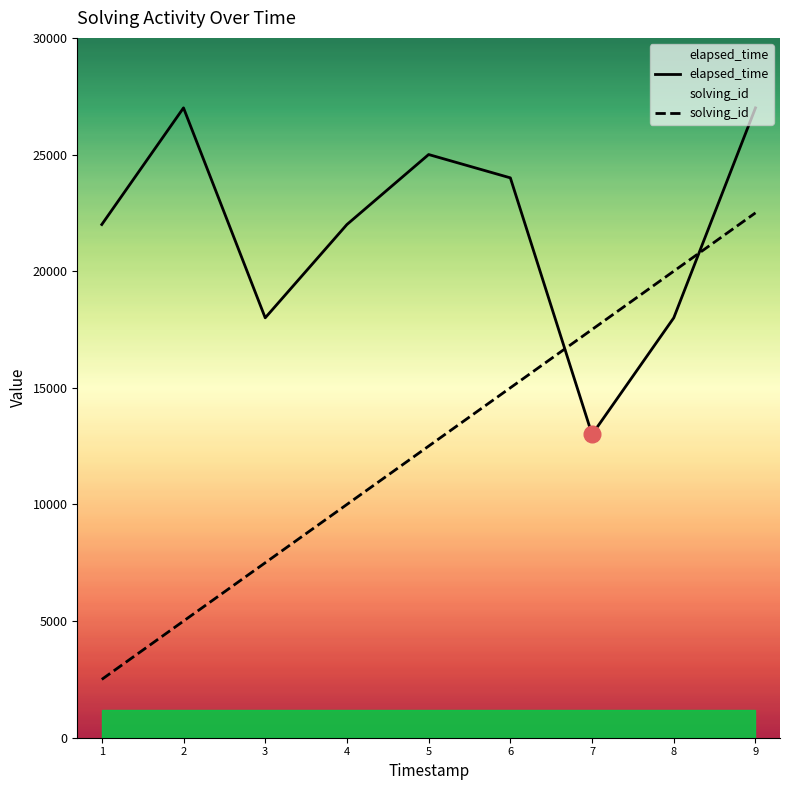

At 3, list the series in order from largest to smallest.

elapsed_time, solving_id